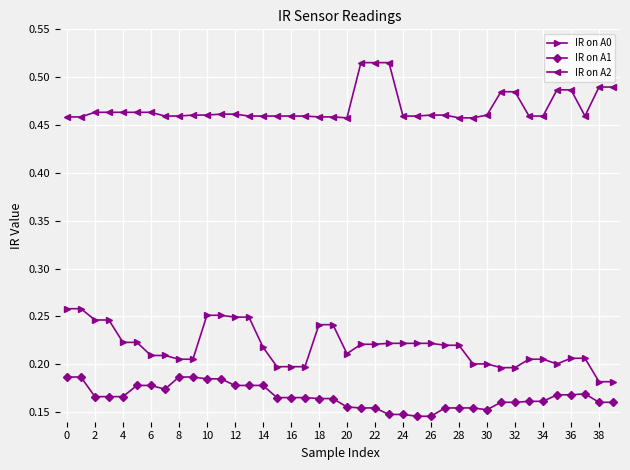

What is the sum of all IR on A2 values?

18.7